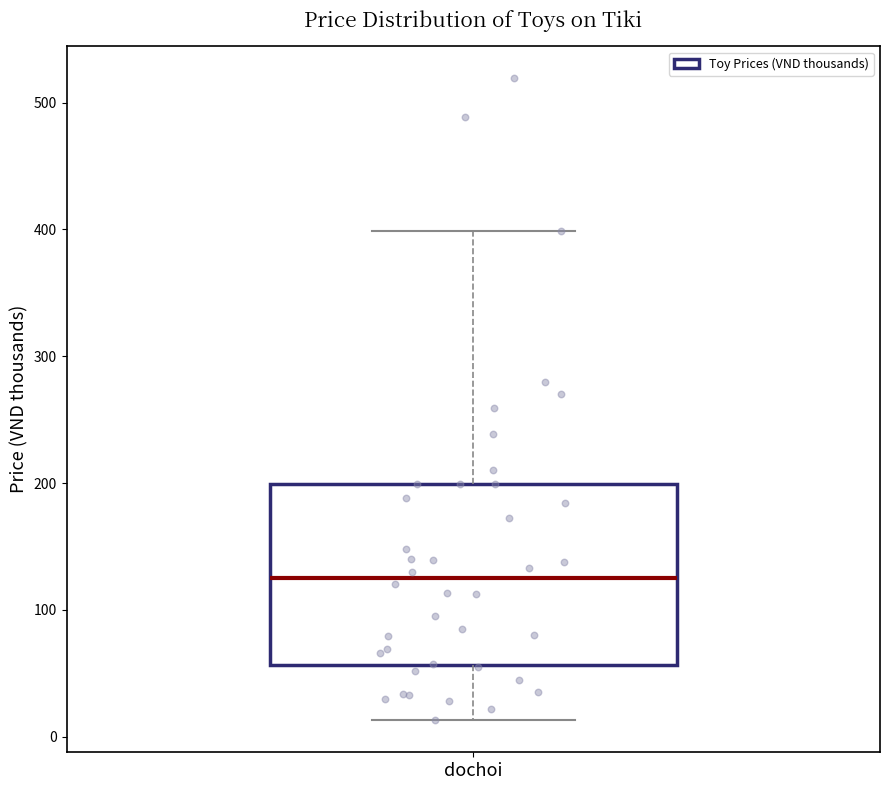

Transcribe this box plot: give where the median line is, the range the box spans, and where the two whiskers end, as read against the y-axis. The values are not printed on the chart, so give them approximately, as read against the axis.

median 130, box 60 to 200, whiskers 10 to 400